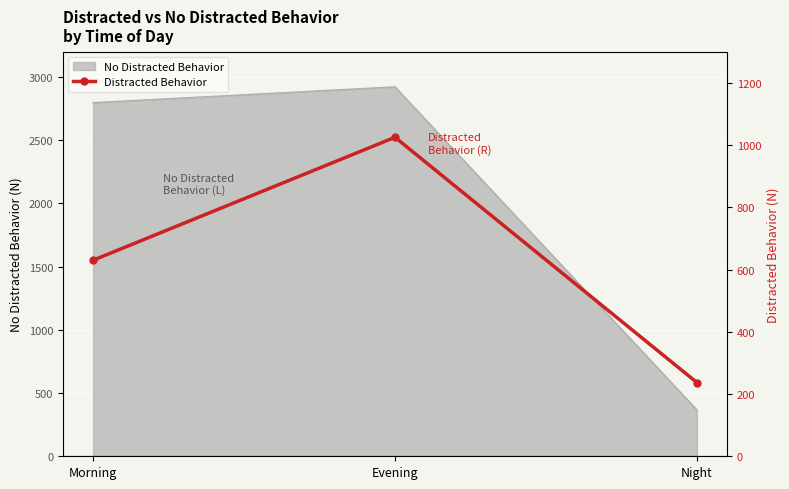

Where does the data first go above 630?

Evening